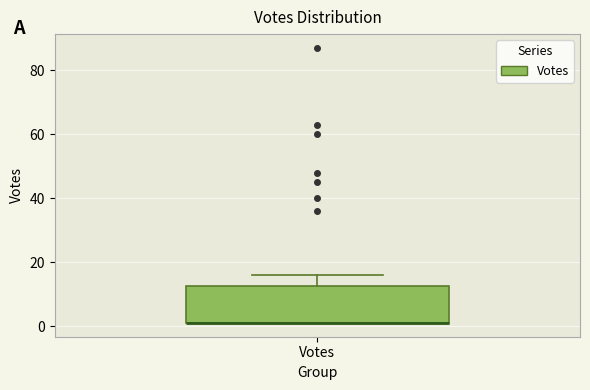

Read this box plot against the y-axis: the position of the median line, the range covered by the box, and the ends of both whiskers. The values are not printed on the chart, so give them approximately, as read against the axis.

median 2 (drawn on the box's lower edge), box 2 to 12, whiskers 2 to 16